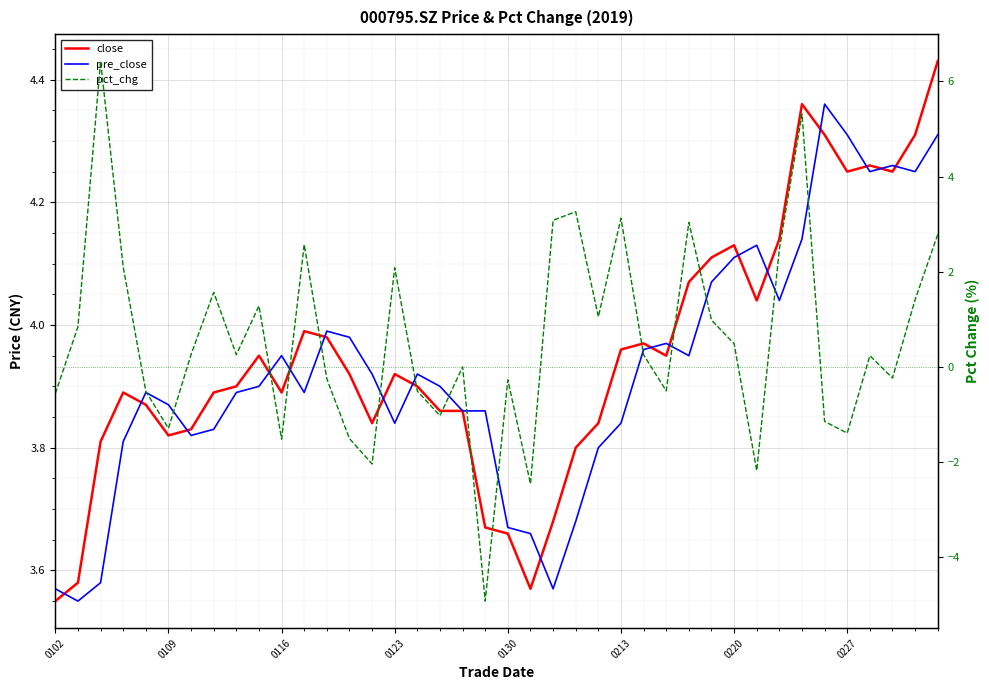

What is the maximum value shown in the chart?

6.4